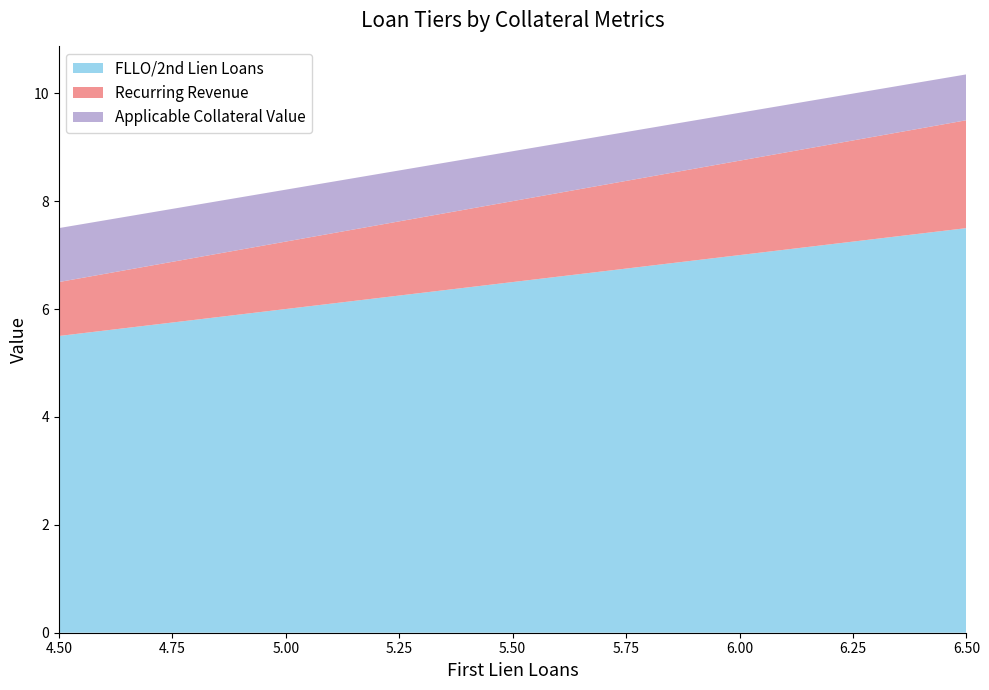

Reading left to right, what are all the values shown in this chart?

FLLO/2nd Lien Loans: 5.5	6.5	7.5
Recurring Revenue: 1.0	1.5	2.0
Applicable Collateral Value: 1.0	0.9	0.8